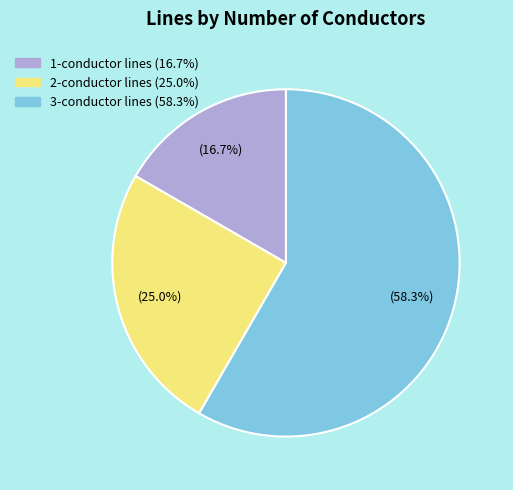

Is there a majority slice in this chart?

Yes